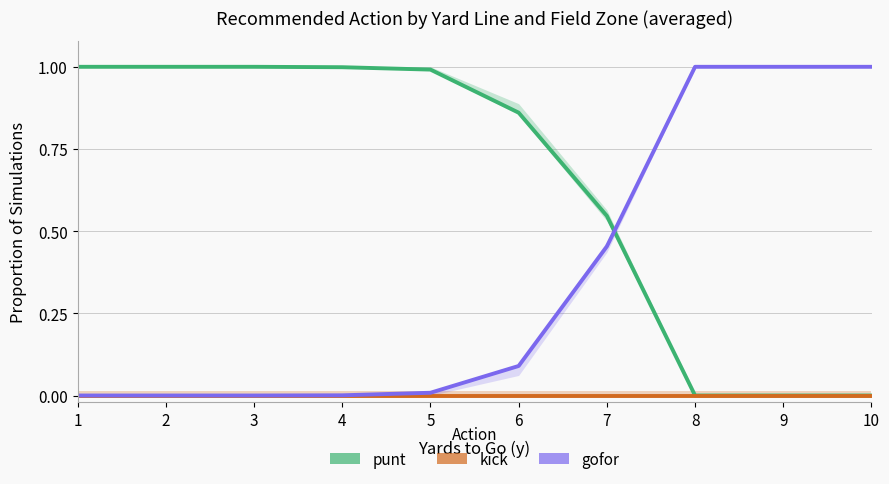

Count the number of categories in the chart.

10